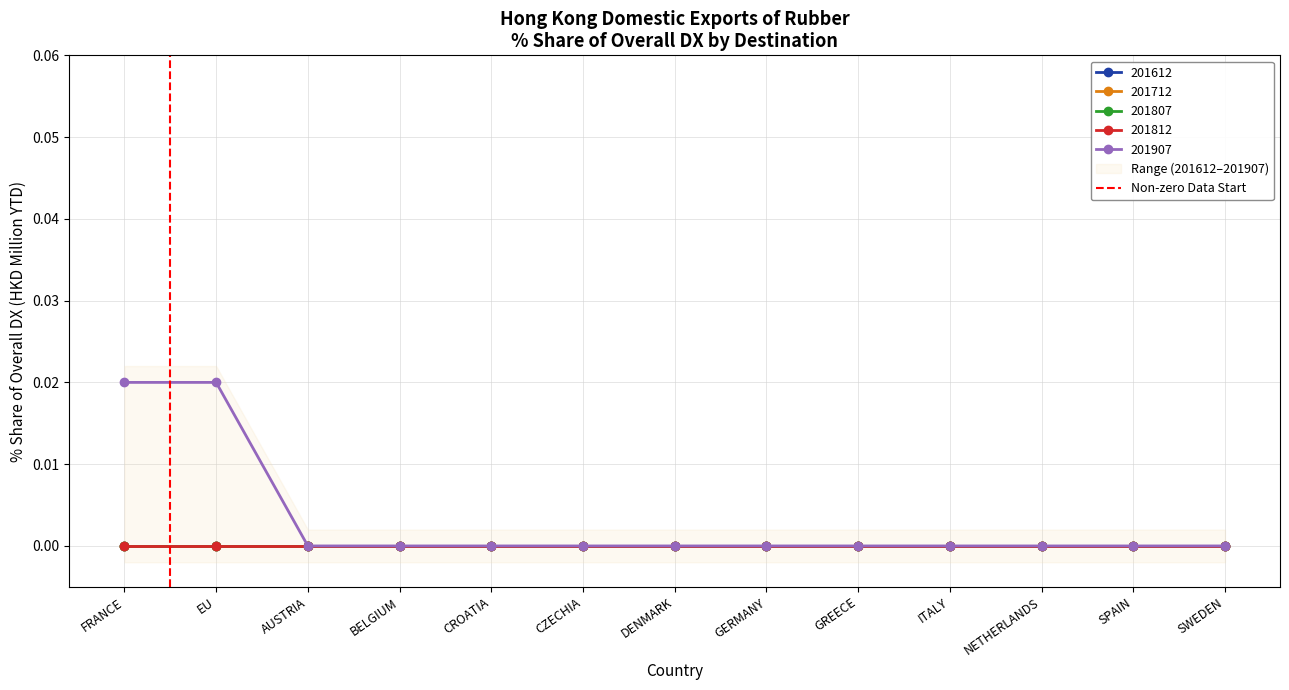

Does the chart display data point markers on the line(s)?

Yes